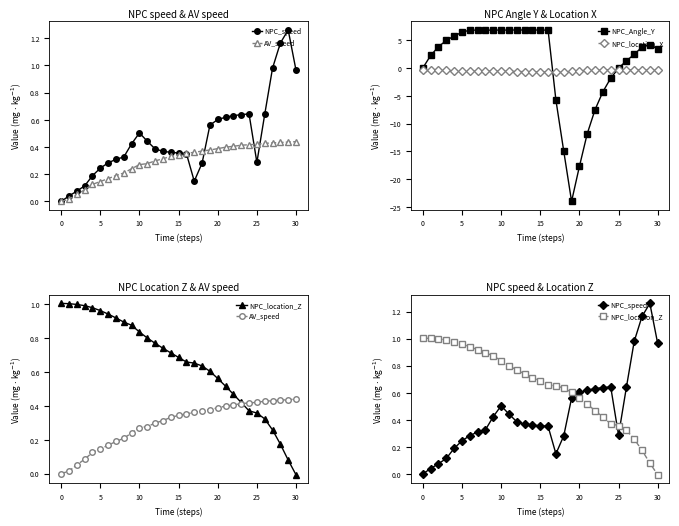

Which series has the widest spread of values?

NPC_Angle_Y